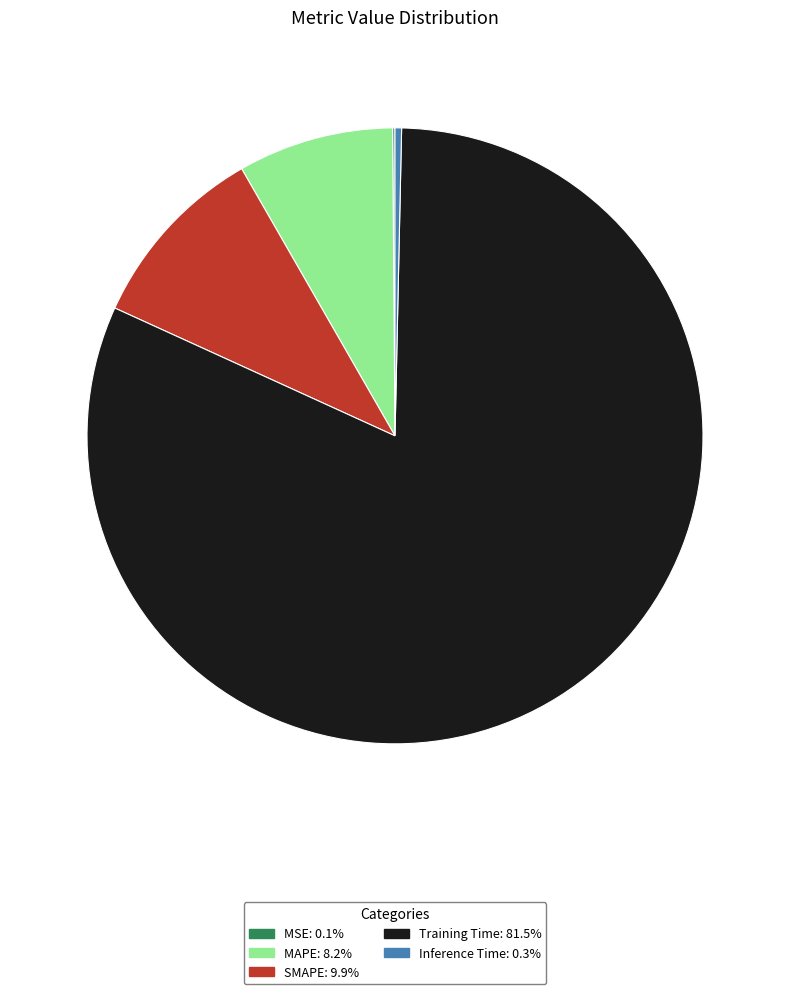

True or false: SMAPE accounts for 24% of the total.

False